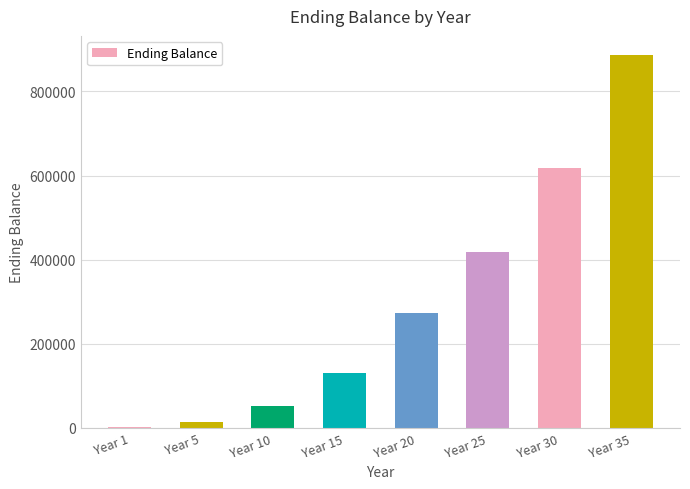

Count the number of categories in the chart.

8